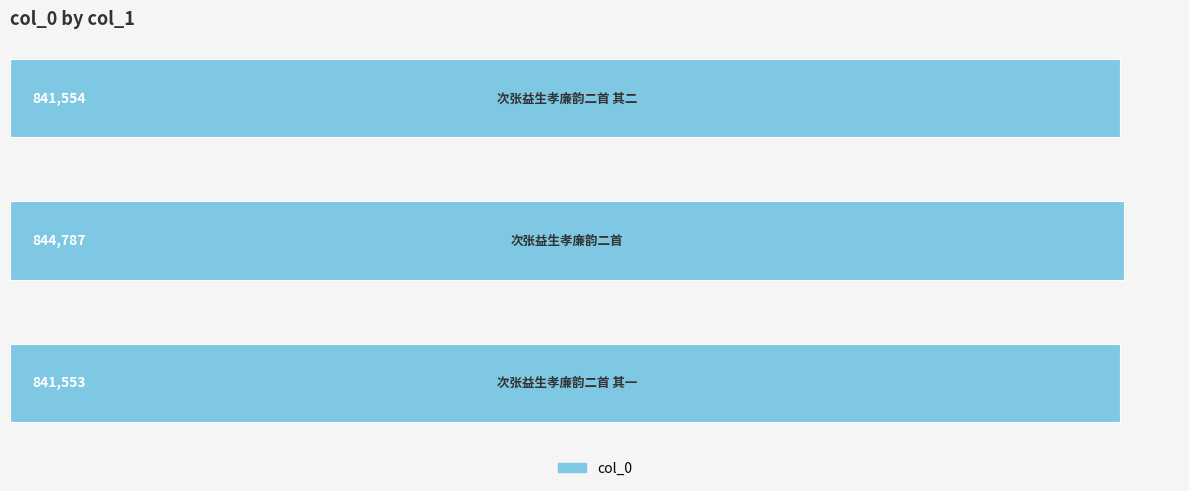

Reading bottom to top, what are all the values shown in this chart?

841553	844787	841554